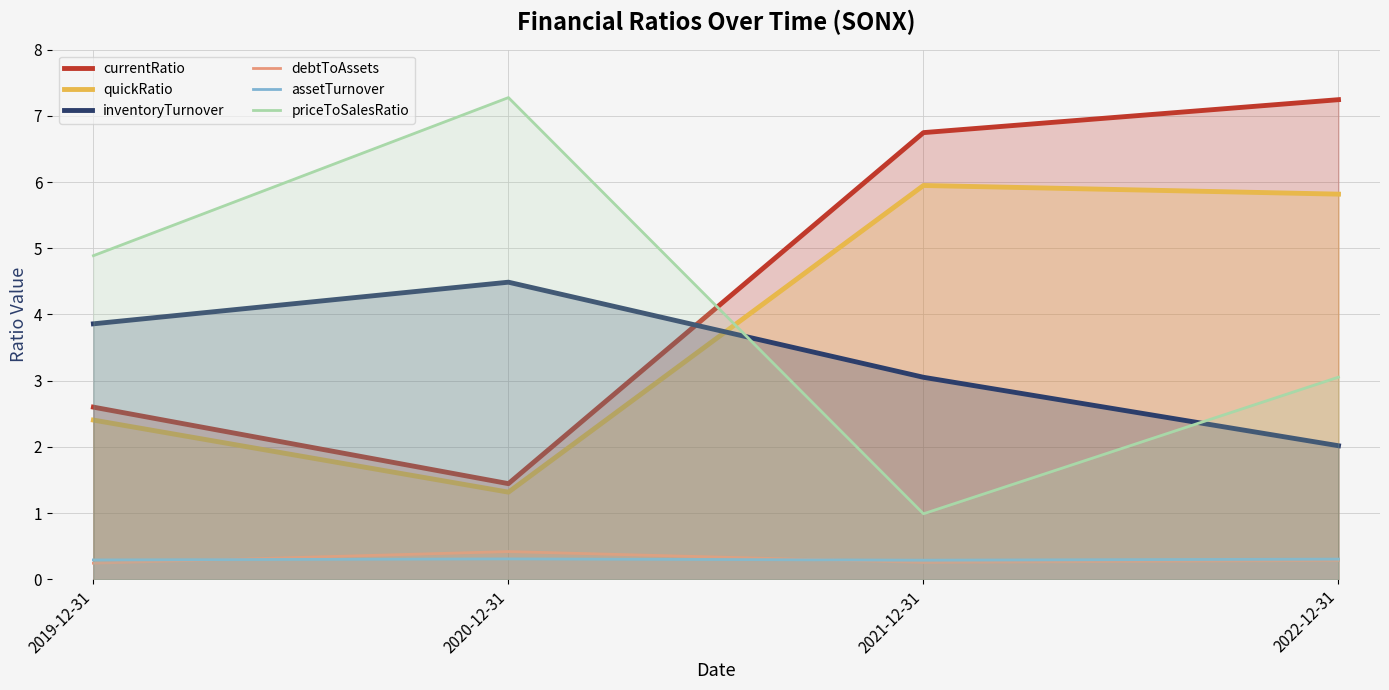

Between 2019-12-31 and 2021-12-31, which series saw the biggest shift?

currentRatio